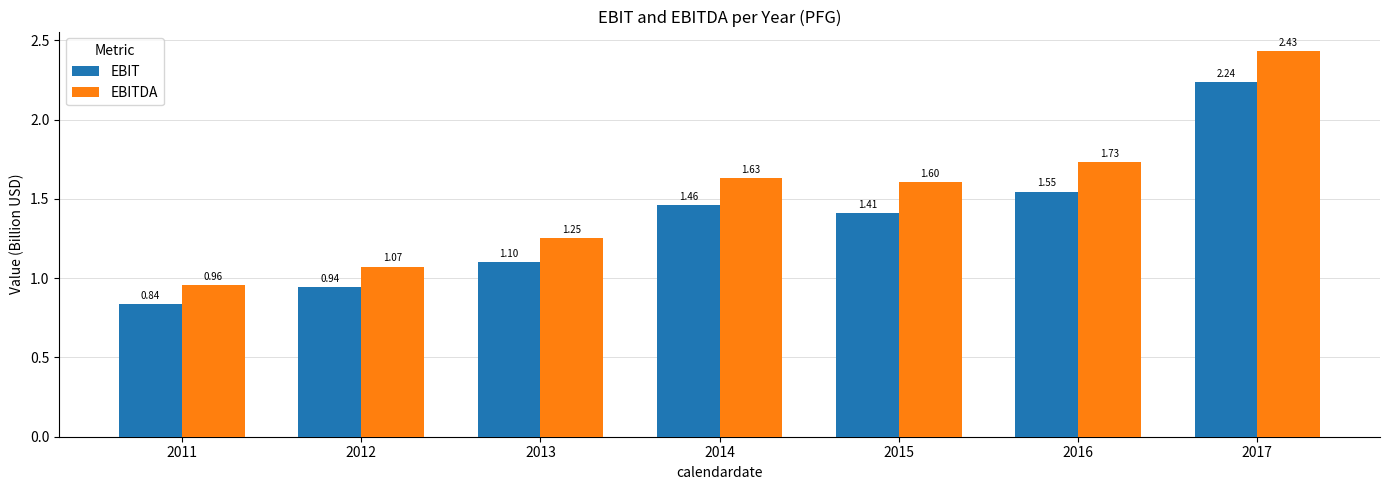

Which series has the largest range (max minus min)?

EBITDA